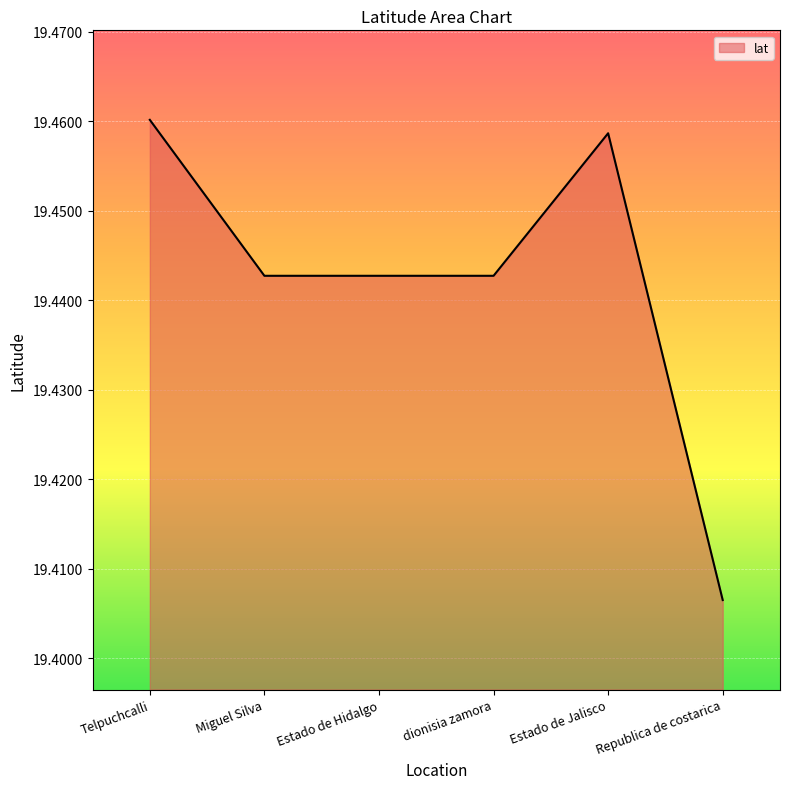

Where is the data nearest to the value 19?

Republica de costarica